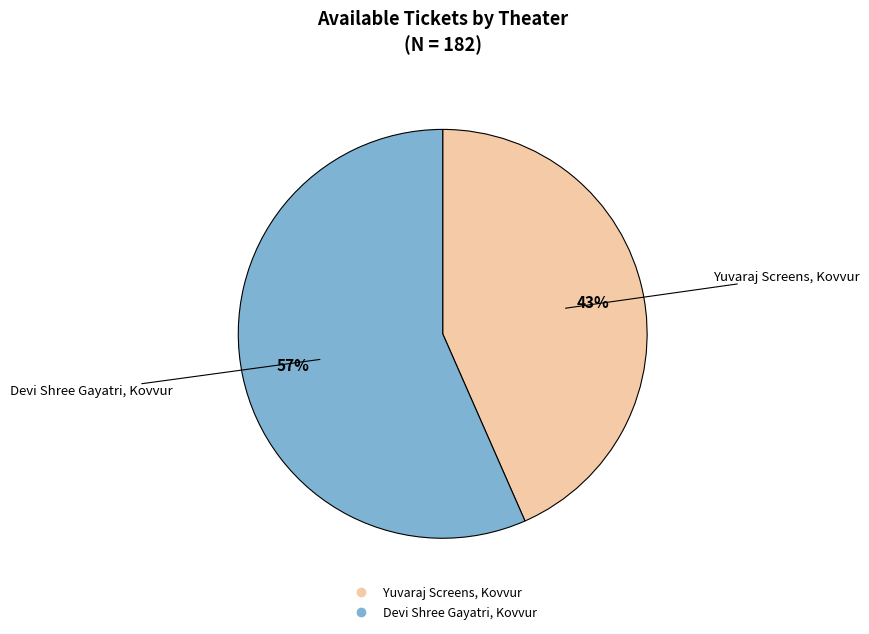

How many slices are in this pie chart?

2